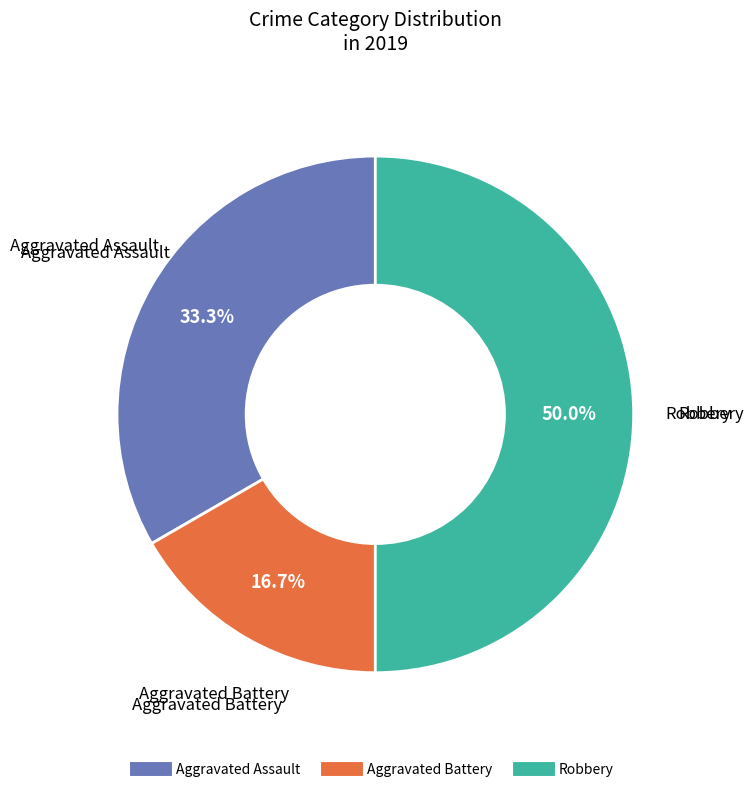

Between Aggravated Assault and Aggravated Battery, which is larger?

Aggravated Assault